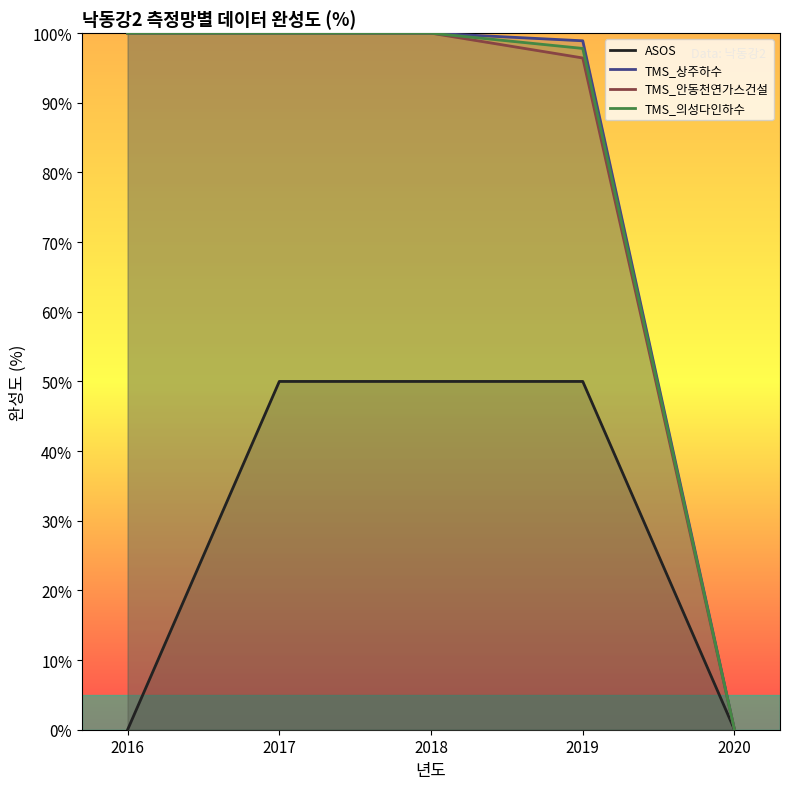

How many values in TMS_안동천연가스건설 are above zero?

4